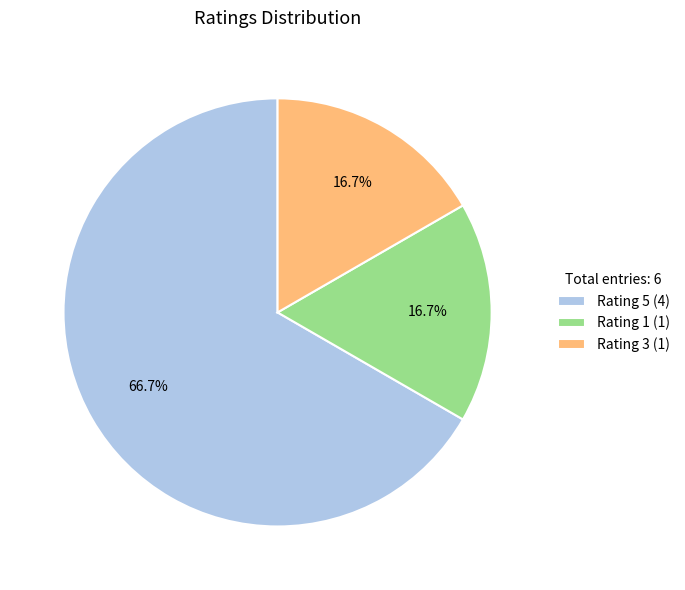

Combined, what portion of the pie is Rating 3 (1) and Rating 5 (4)?

83.3%